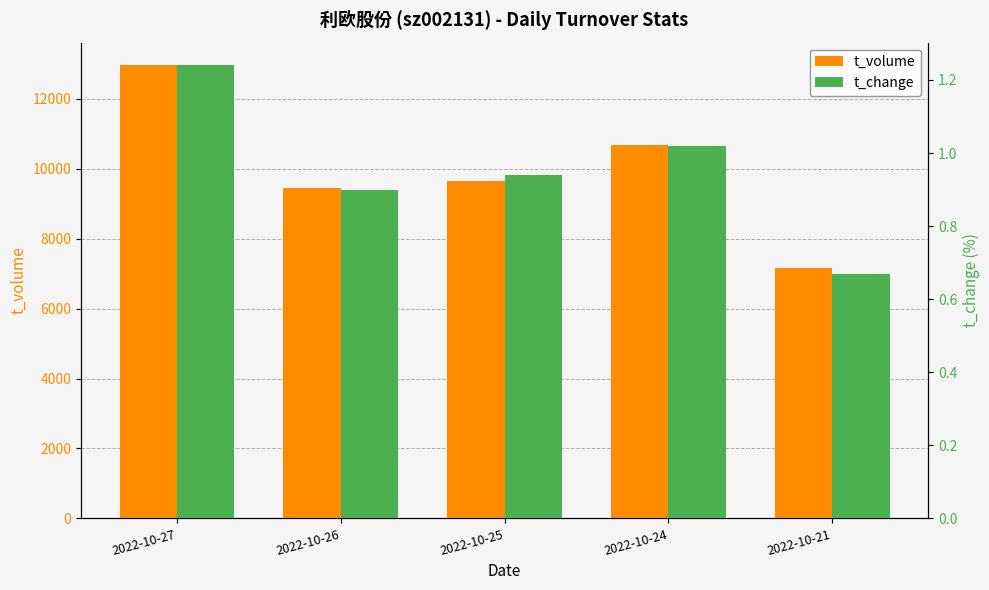

What is the sum of the t_change values at 2022-10-26 and 2022-10-27?

2.1